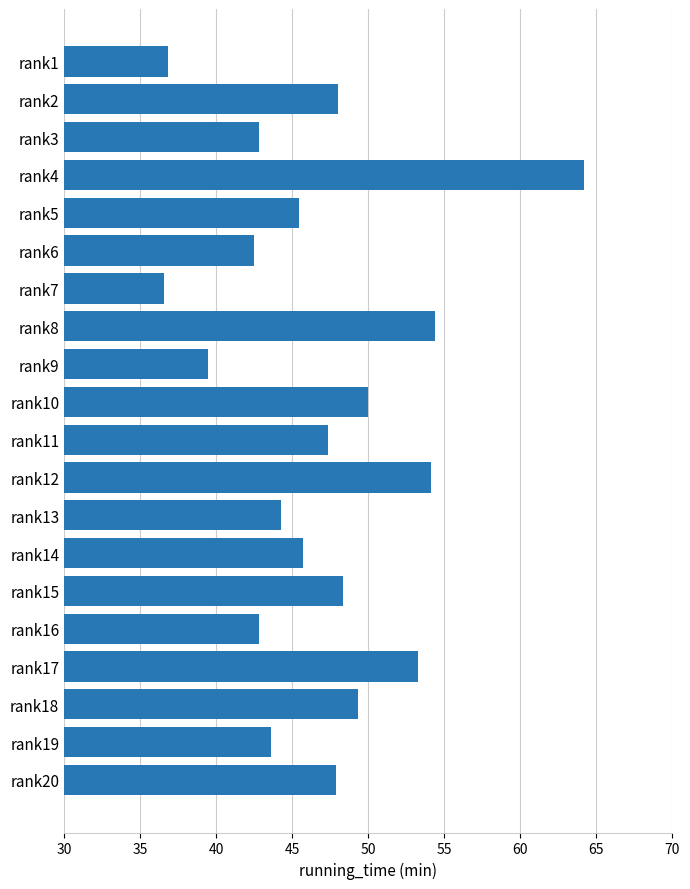

What is the value of the 11th bar from the top?

47.4